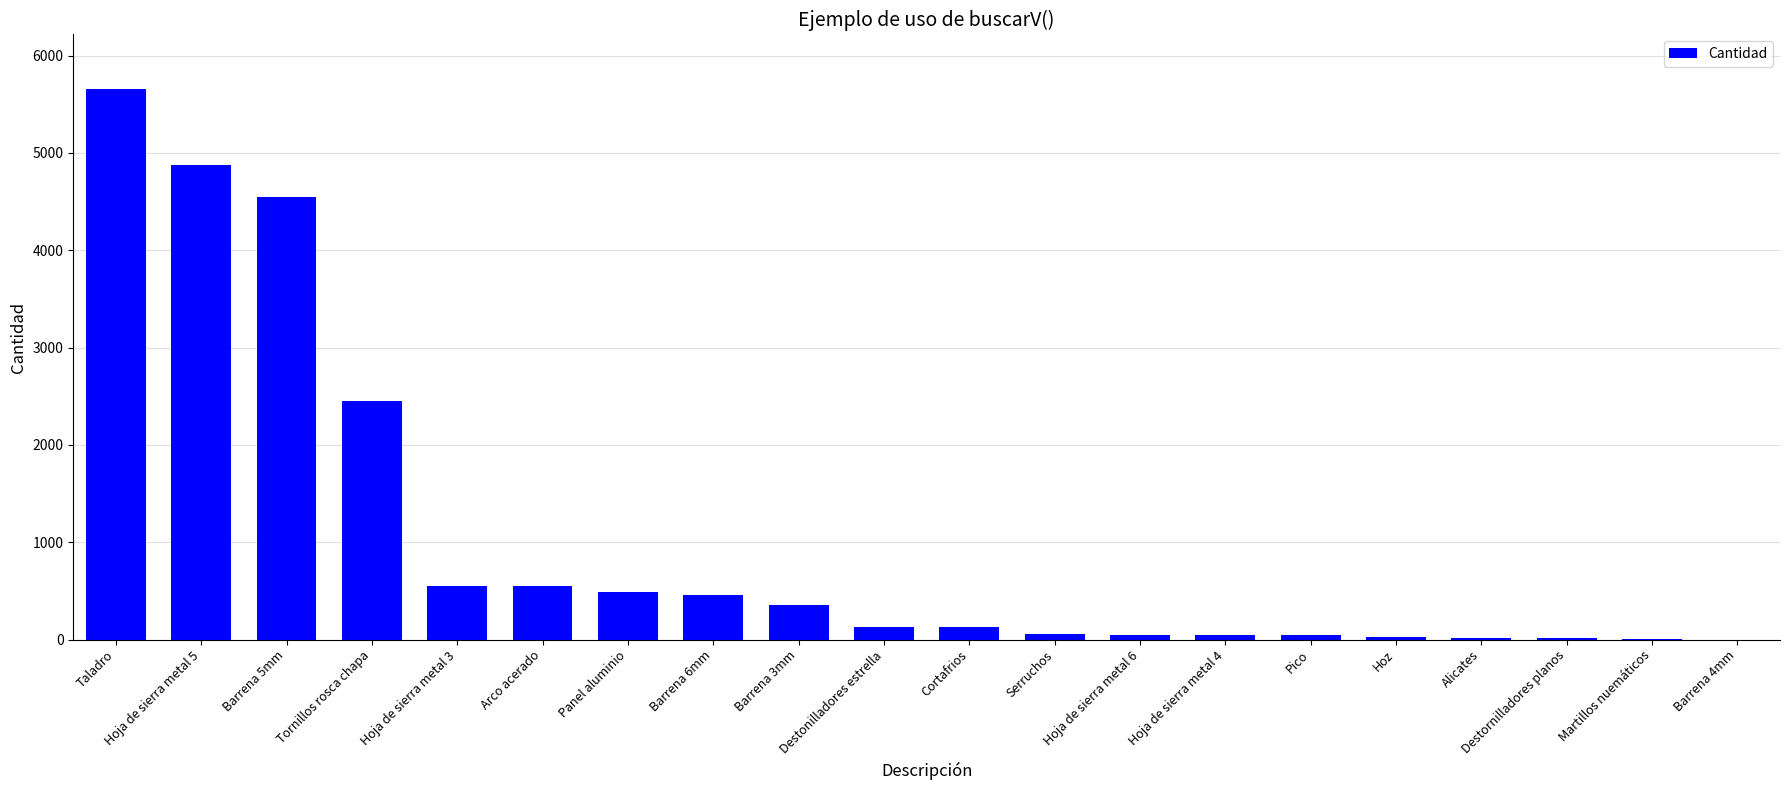

Where is the data nearest to the value 2826?

Tornillos rosca chapa